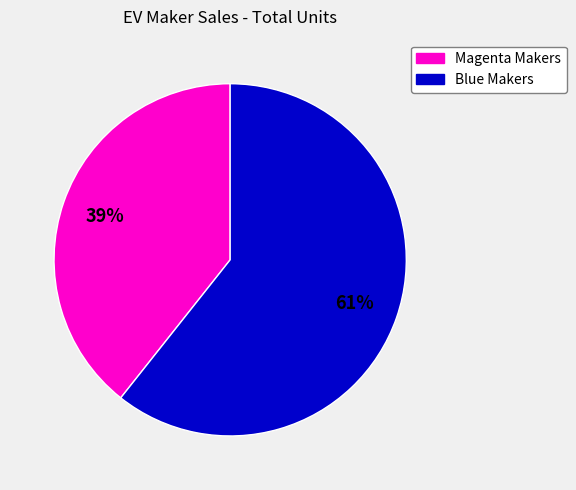

Is there any slice that represents more than half of the pie?

Yes